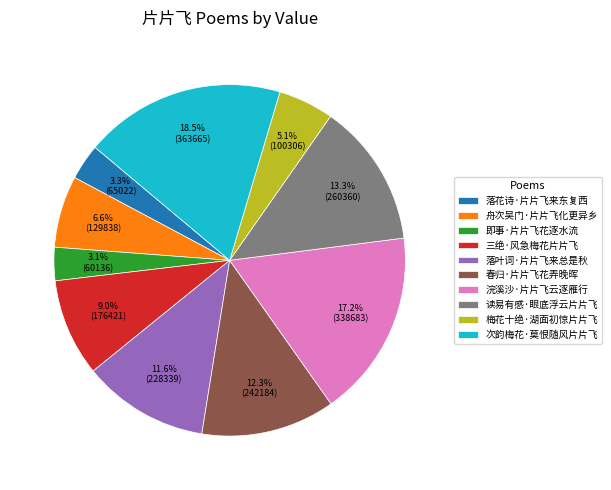

Does 落叶词·片片飞来总是秋 account for over 50% of the chart?

No